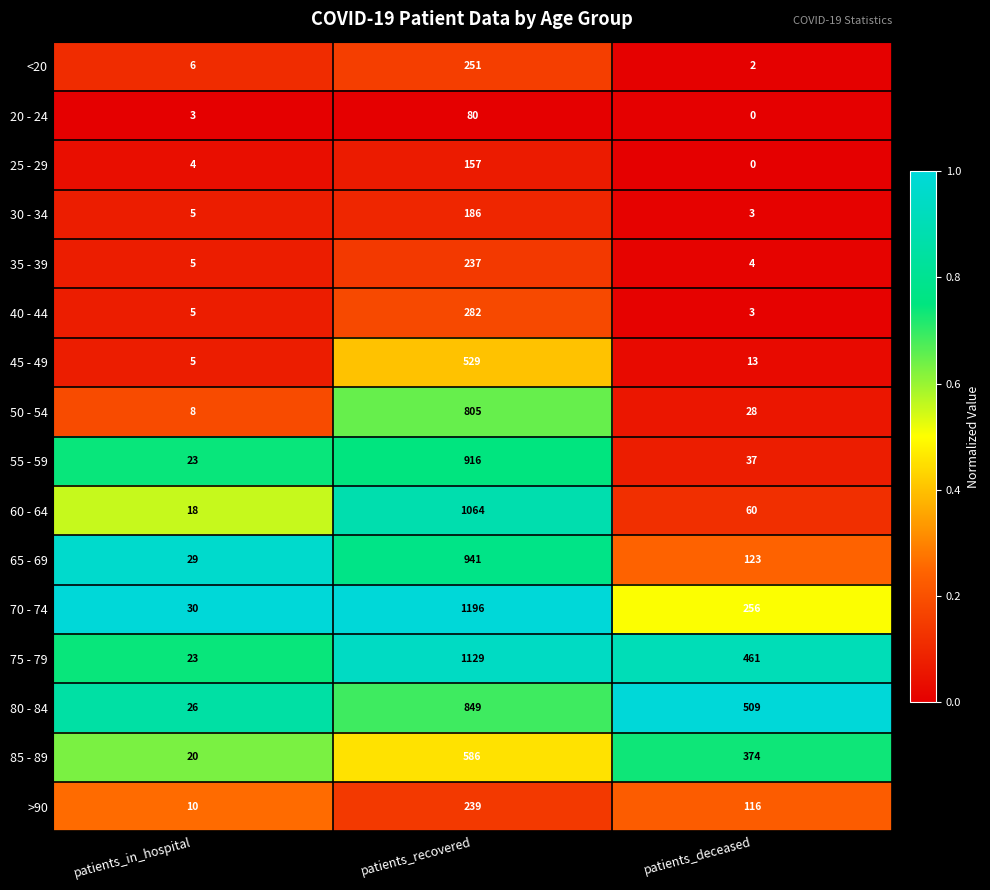

Which series has the largest range (max minus min)?

70 - 74